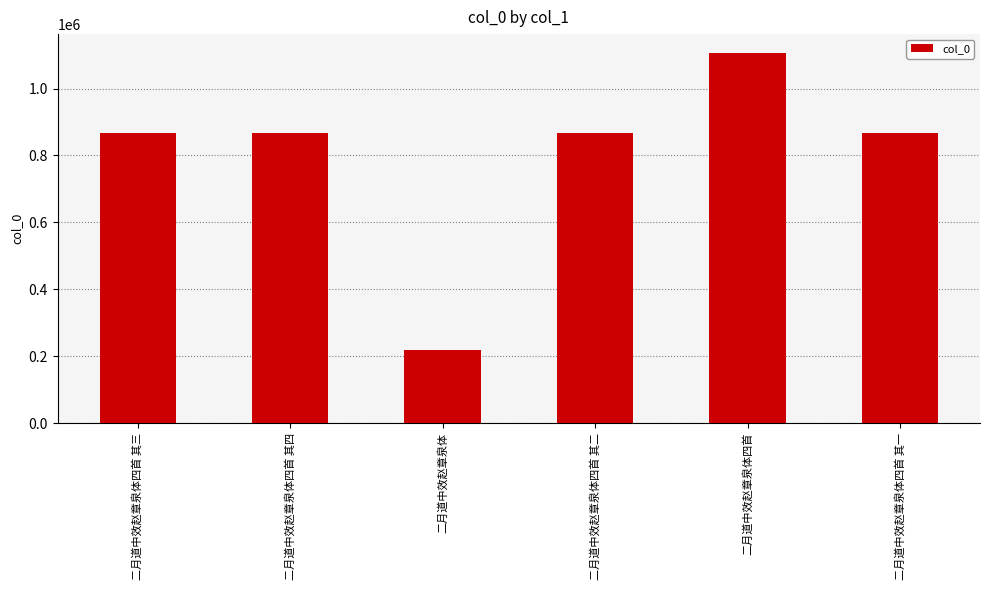

What is the sum of the values at 二月道中效赵章泉体四首 其二 and 二月道中效赵章泉体四首 其三?

1733665